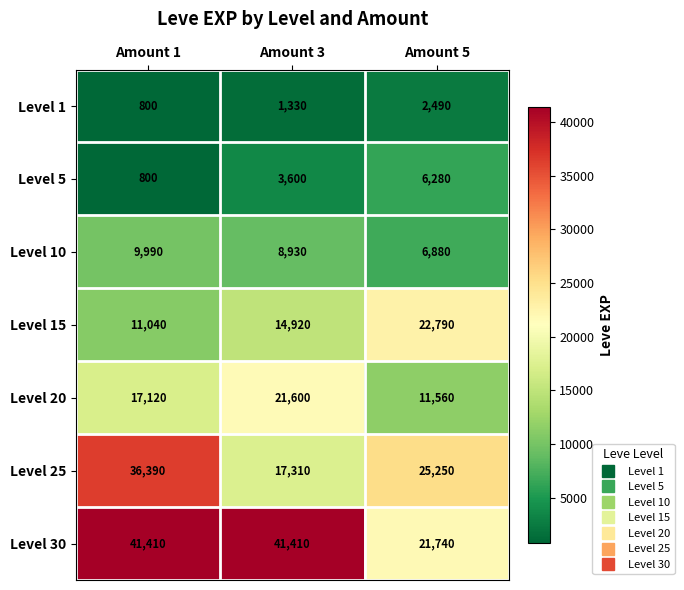

At Amount 3, list the series in order from smallest to largest.

Level 1, Level 5, Level 10, Level 15, Level 25, Level 20, Level 30